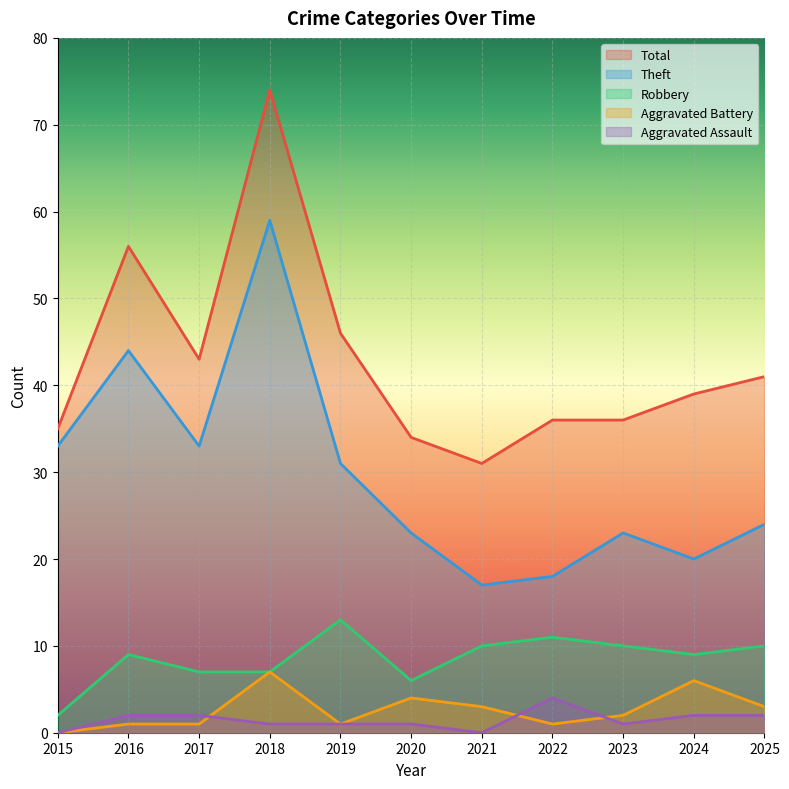

Which label corresponds to the smallest value in the chart?

2015